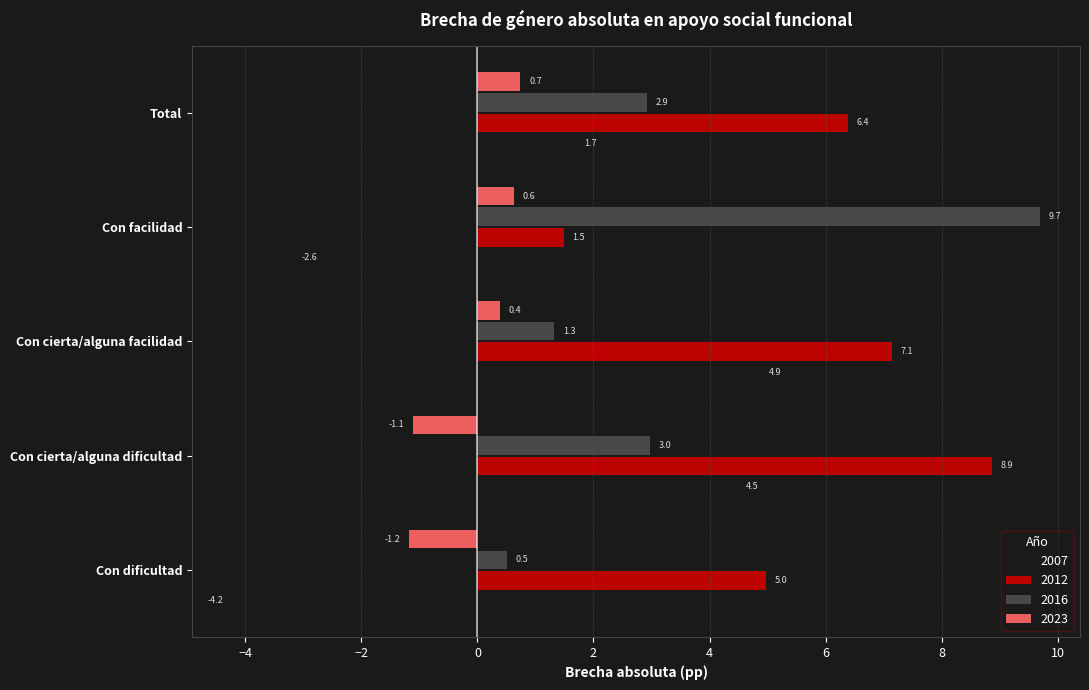

Rank the series by their maximum value, from lowest to highest.

2023, 2007, 2012, 2016